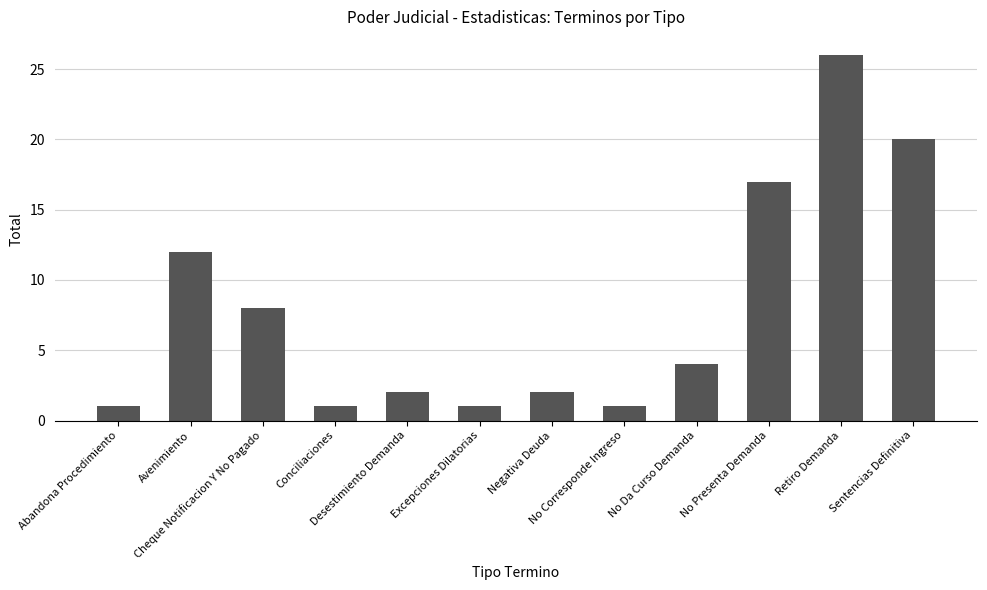

True or false: the data shows 20 at Sentencias Definitiva.

True